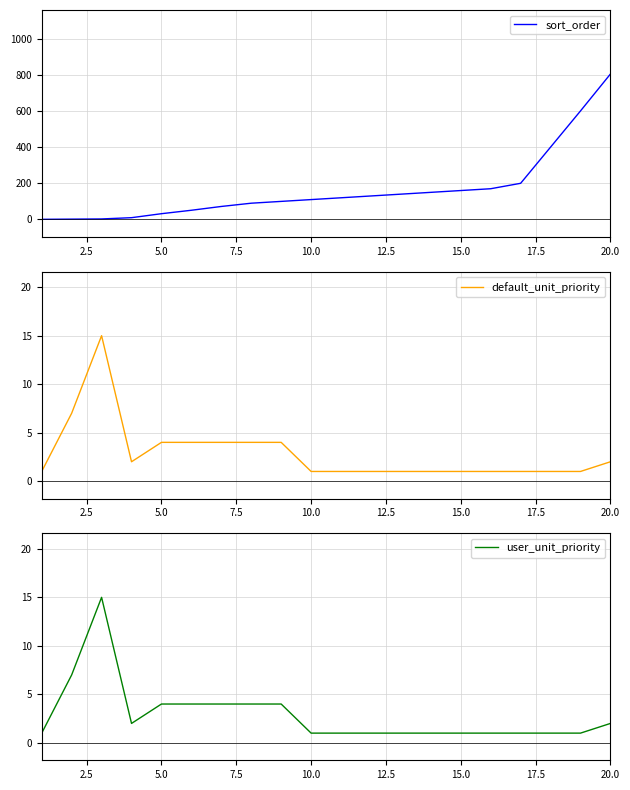

What is the minimum value for sort_order?

1